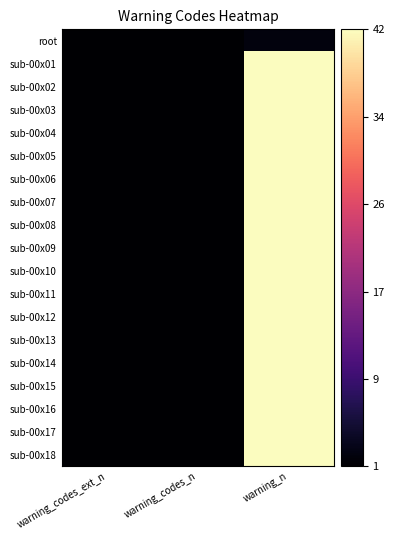

Reading left to right, transcribe all the data shown in this chart.

root: warning_codes_ext_n=1	warning_codes_n=1	warning_n=2
sub-00x01: warning_codes_ext_n=1	warning_codes_n=1	warning_n=42
sub-00x02: warning_codes_ext_n=1	warning_codes_n=1	warning_n=42
sub-00x03: warning_codes_ext_n=1	warning_codes_n=1	warning_n=42
sub-00x04: warning_codes_ext_n=1	warning_codes_n=1	warning_n=42
sub-00x05: warning_codes_ext_n=1	warning_codes_n=1	warning_n=42
sub-00x06: warning_codes_ext_n=1	warning_codes_n=1	warning_n=42
sub-00x07: warning_codes_ext_n=1	warning_codes_n=1	warning_n=42
sub-00x08: warning_codes_ext_n=1	warning_codes_n=1	warning_n=42
sub-00x09: warning_codes_ext_n=1	warning_codes_n=1	warning_n=42
sub-00x10: warning_codes_ext_n=1	warning_codes_n=1	warning_n=42
sub-00x11: warning_codes_ext_n=1	warning_codes_n=1	warning_n=42
sub-00x12: warning_codes_ext_n=1	warning_codes_n=1	warning_n=42
sub-00x13: warning_codes_ext_n=1	warning_codes_n=1	warning_n=42
sub-00x14: warning_codes_ext_n=1	warning_codes_n=1	warning_n=42
sub-00x15: warning_codes_ext_n=1	warning_codes_n=1	warning_n=42
sub-00x16: warning_codes_ext_n=1	warning_codes_n=1	warning_n=42
sub-00x17: warning_codes_ext_n=1	warning_codes_n=1	warning_n=42
sub-00x18: warning_codes_ext_n=1	warning_codes_n=1	warning_n=42